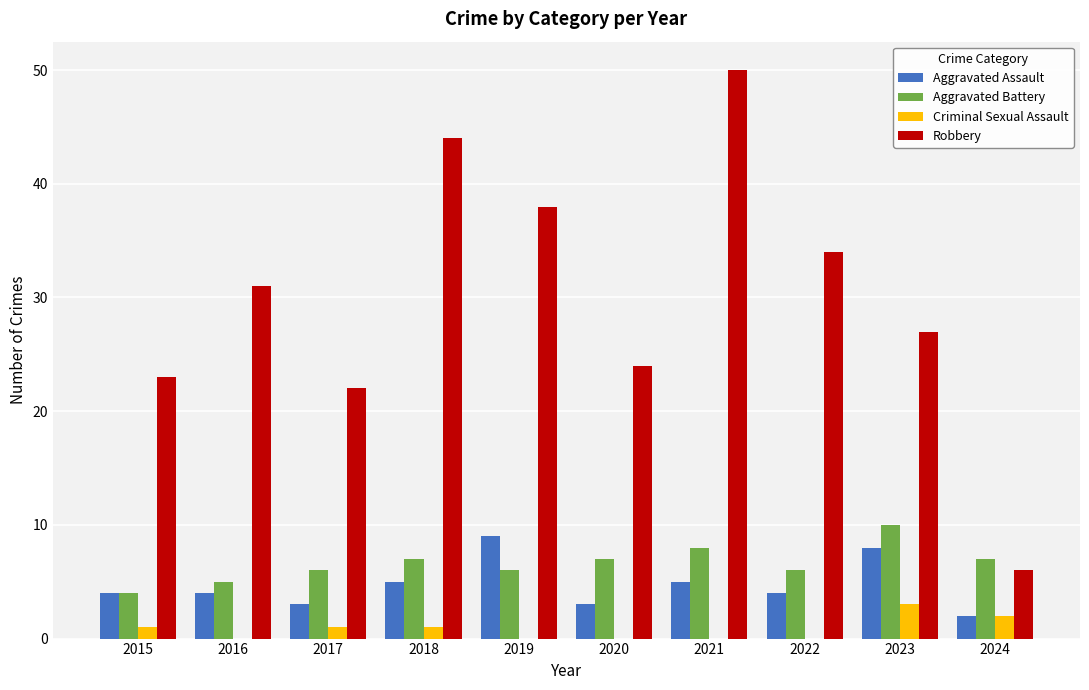

The Aggravated Battery series shows 2 at 2016. True or false?

False